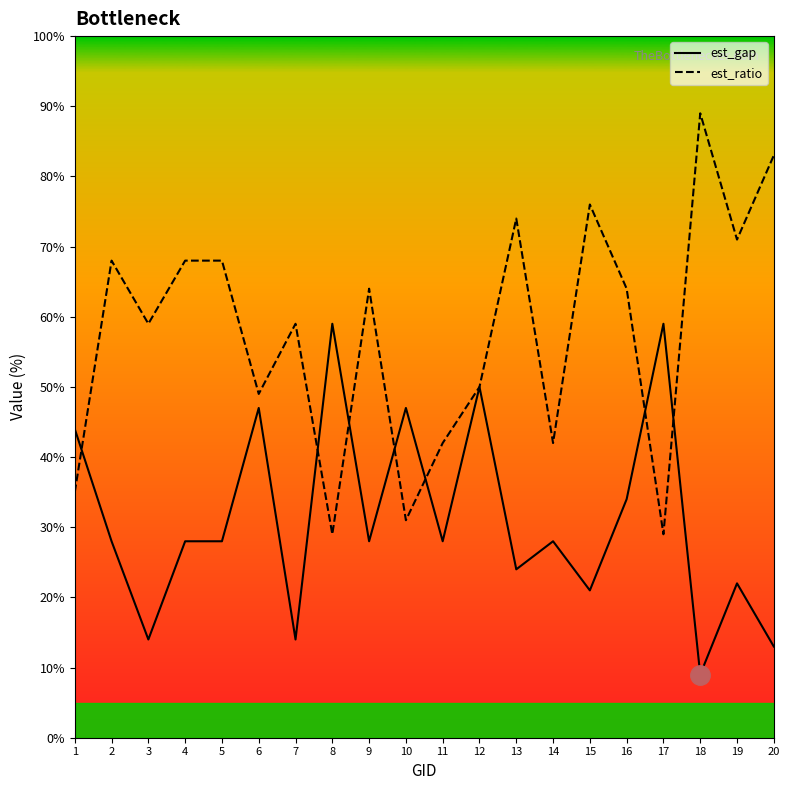

Reading left to right, extract all data points from this chart.

est_gap: 1=44	2=28	3=14	4=28	5=28	6=47	7=14	8=59	9=28	10=47	11=28	12=50	13=24	14=28	15=21	16=34	17=59	18=9	19=22	20=13
est_ratio: 1=35	2=68	3=59	4=68	5=68	6=49	7=59	8=29	9=64	10=31	11=42	12=50	13=74	14=42	15=76	16=64	17=29	18=89	19=71	20=83